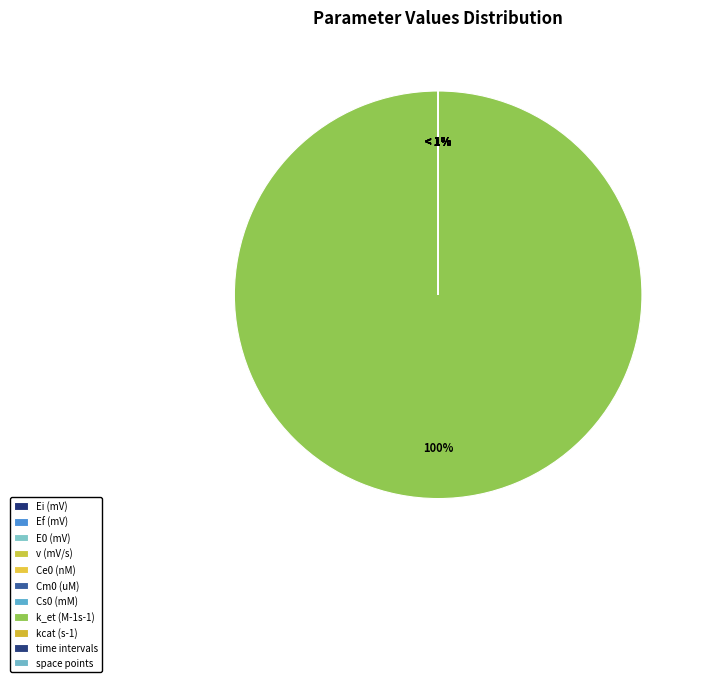

Is it true that space points is 1% of the pie?

False